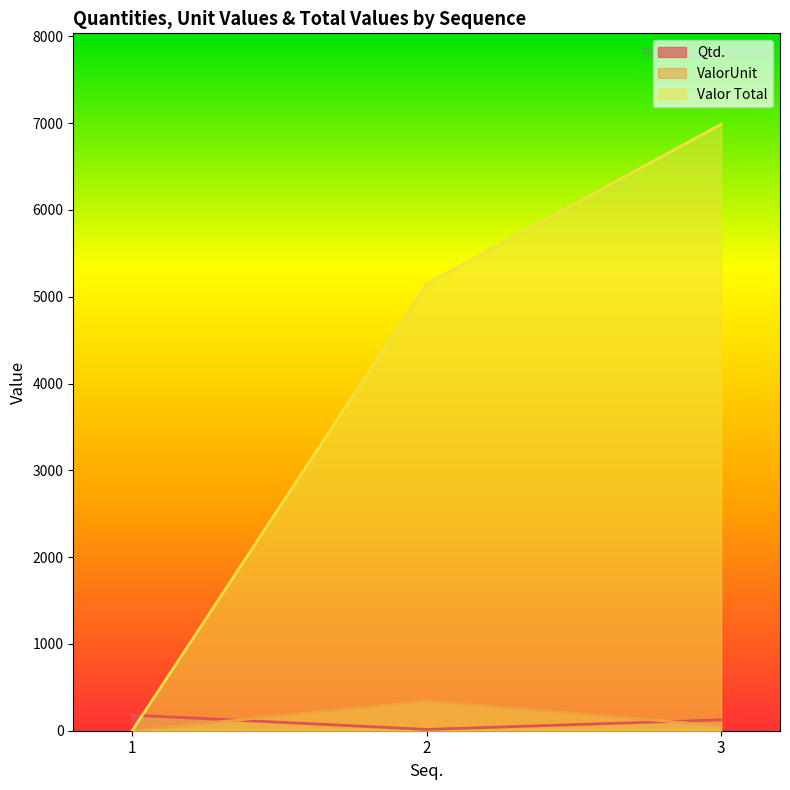

Does the chart have visible grid lines?

No